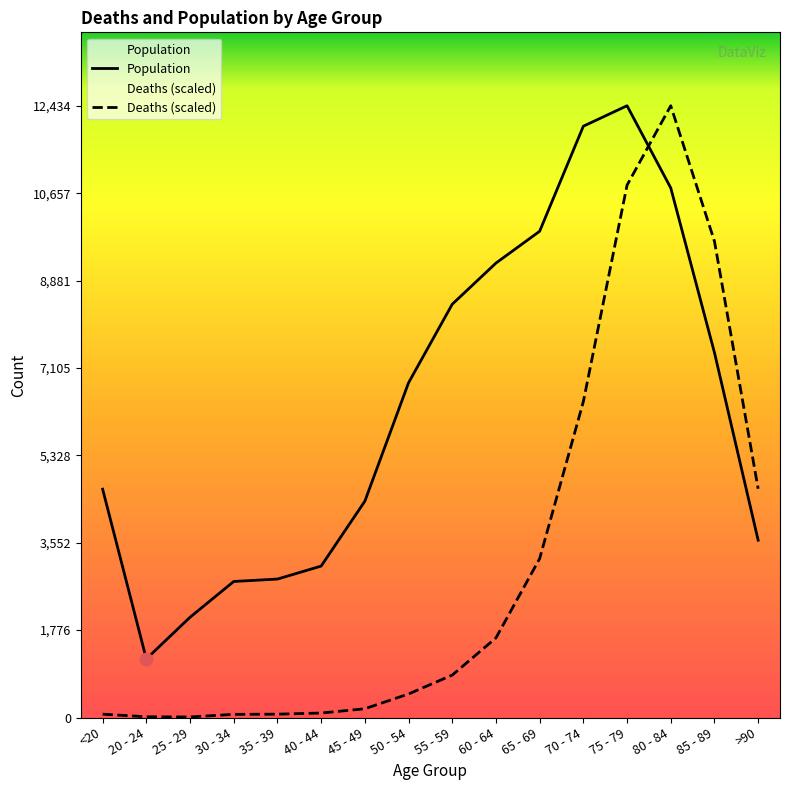

Which series has the widest spread of Y values?

Deaths